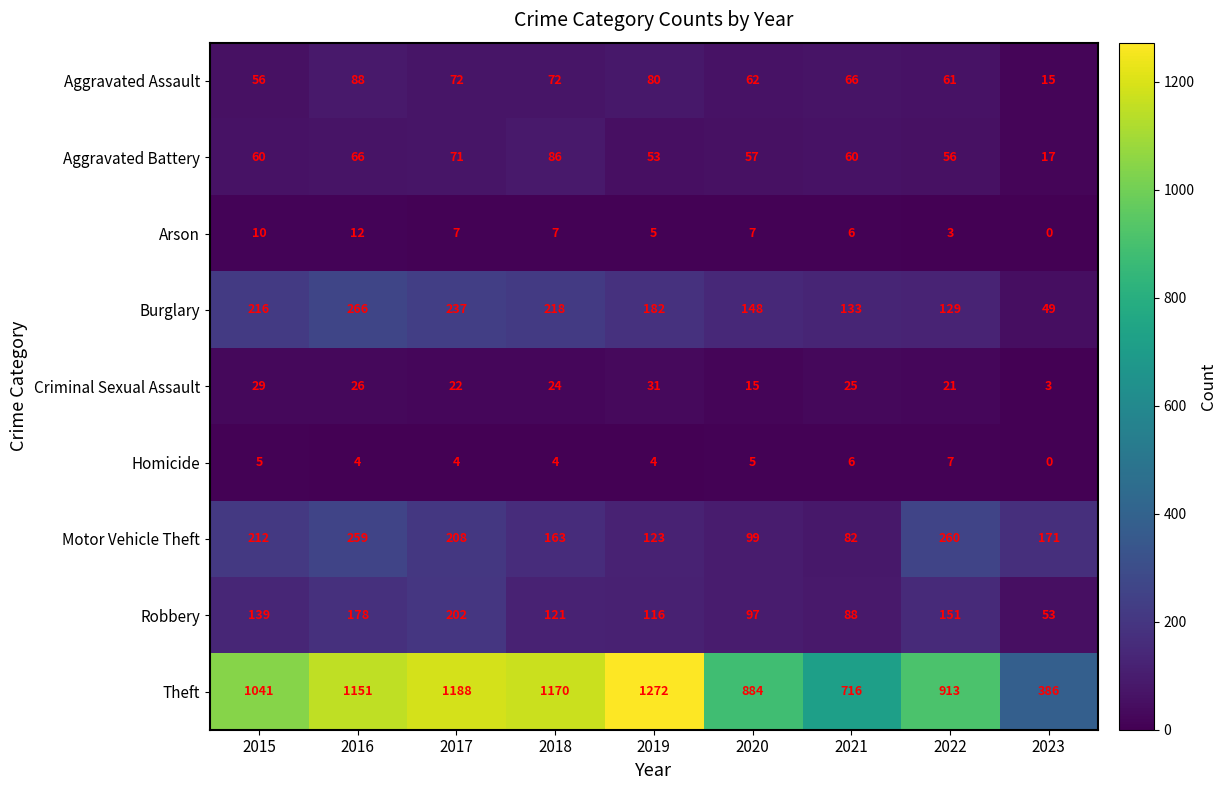

What is the difference between the highest and lowest values at 2017?

1184